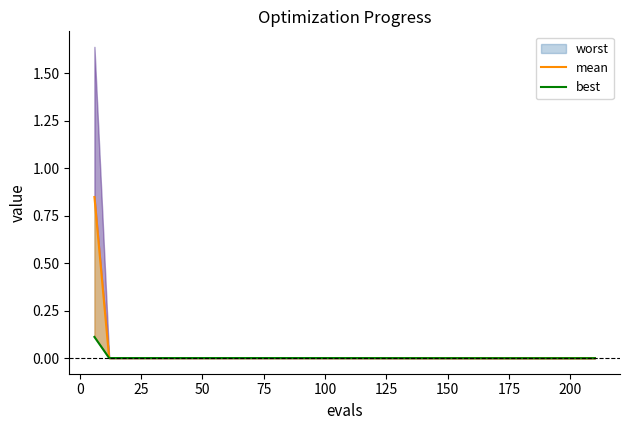

True or false: best has a value of 0.0 at 25.

False